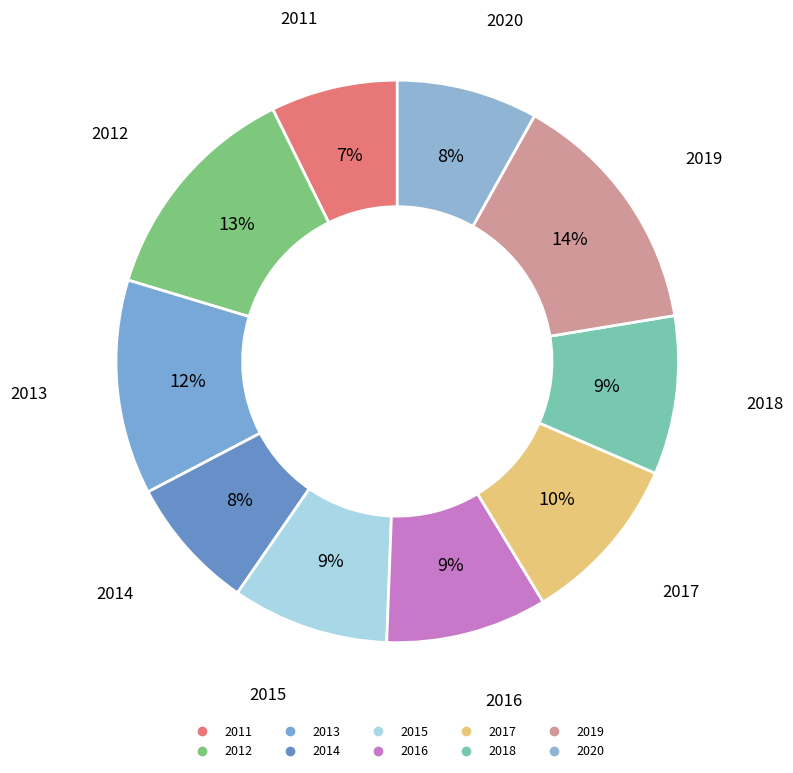

To the nearest percent, what portion does 2017 represent?

10%